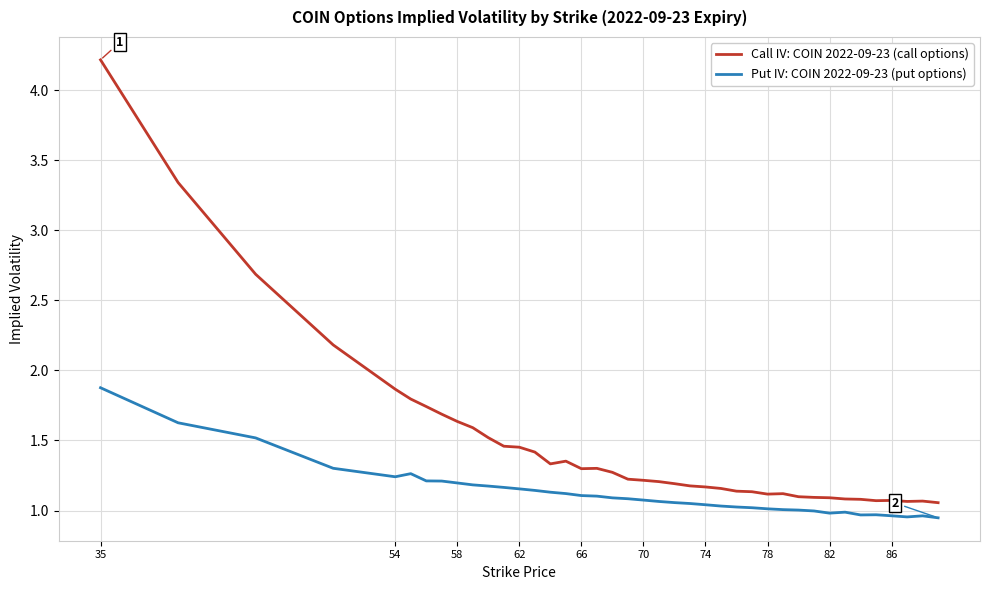

Which series has the largest total across all categories?

Call IV: COIN 2022-09-23 (call options)